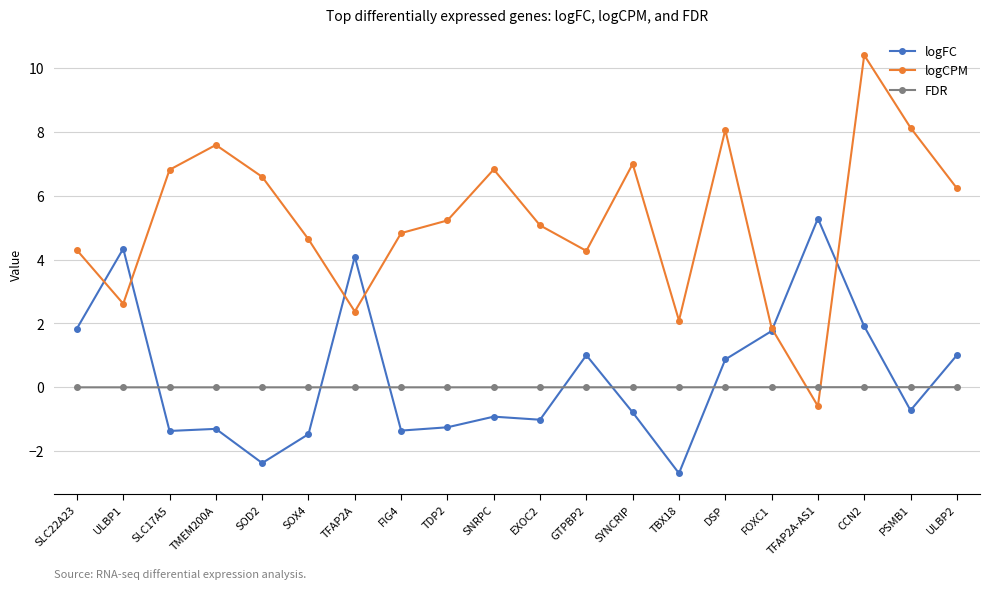

The value of logCPM at SYNCRIP is 9.2. True or false?

False